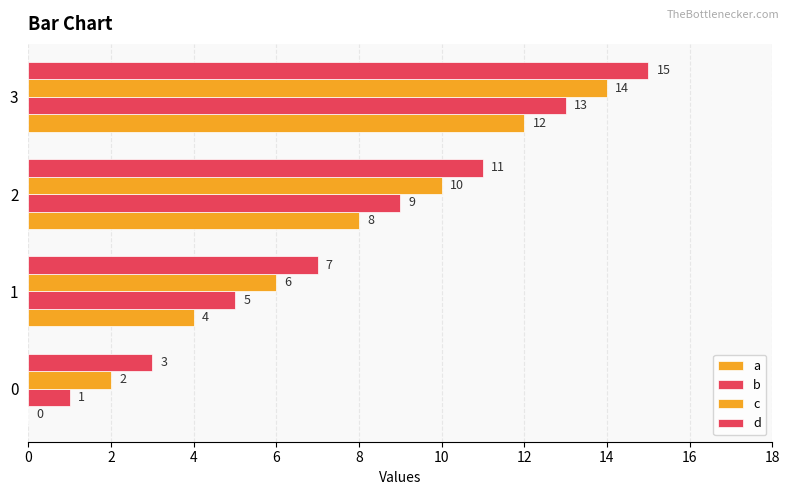

Count the number of categories in the chart.

4